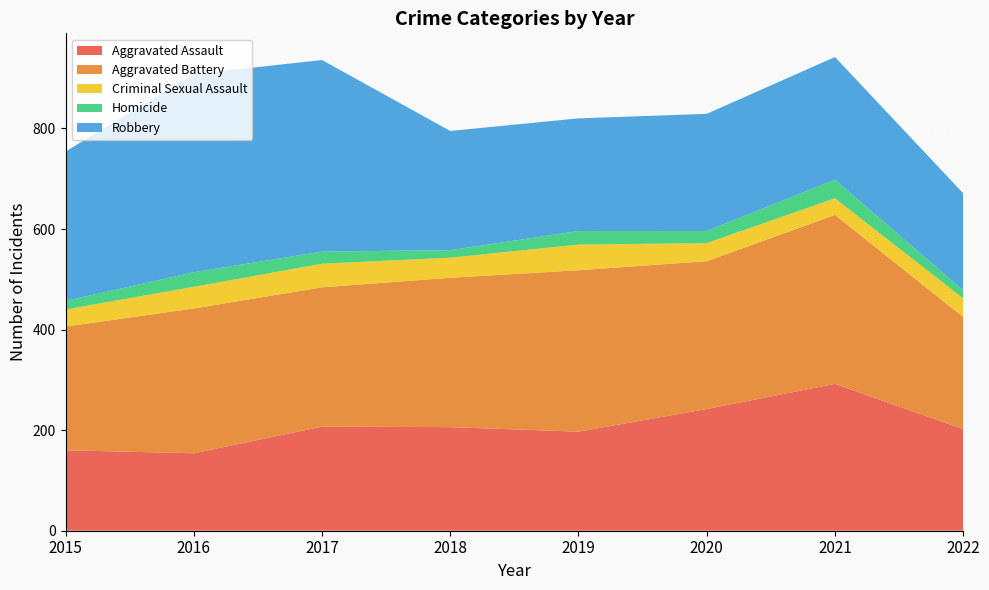

Reading left to right, list all the values displayed in this chart.

Aggravated Assault: 2015=160	2016=154	2017=207	2018=206	2019=197	2020=242	2021=292	2022=202
Aggravated Battery: 2015=246	2016=288	2017=277	2018=297	2019=321	2020=294	2021=336	2022=223
Criminal Sexual Assault: 2015=34	2016=43	2017=47	2018=40	2019=51	2020=36	2021=33	2022=37
Homicide: 2015=17	2016=29	2017=24	2018=15	2019=27	2020=24	2021=37	2022=16
Robbery: 2015=297	2016=394	2017=381	2018=237	2019=224	2020=233	2021=244	2022=193